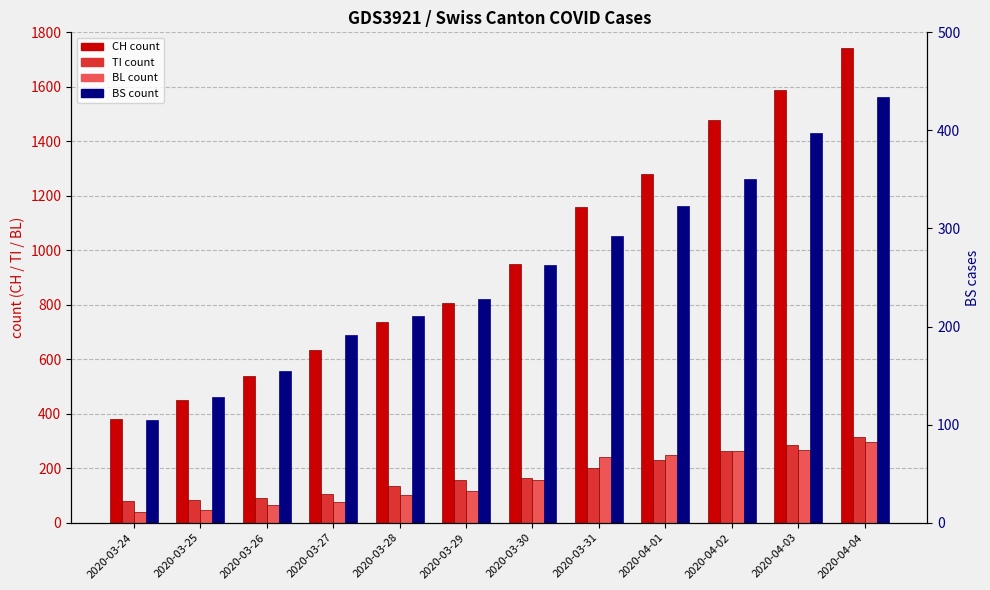

Reading right to left, what are all the values shown in this chart?

CH: 2020-04-04=1742	2020-04-03=1588	2020-04-02=1480	2020-04-01=1279	2020-03-31=1160	2020-03-30=948	2020-03-29=806	2020-03-28=736	2020-03-27=634	2020-03-26=540	2020-03-25=449	2020-03-24=380
TI: 2020-04-04=314	2020-04-03=287	2020-04-02=263	2020-04-01=229	2020-03-31=202	2020-03-30=165	2020-03-29=155	2020-03-28=136	2020-03-27=107	2020-03-26=91	2020-03-25=85	2020-03-24=80
BL: 2020-04-04=298	2020-04-03=266	2020-04-02=262	2020-04-01=249	2020-03-31=242	2020-03-30=158	2020-03-29=115	2020-03-28=100	2020-03-27=76	2020-03-26=65	2020-03-25=46	2020-03-24=40
BS: 2020-04-04=434	2020-04-03=397	2020-04-02=350	2020-04-01=323	2020-03-31=292	2020-03-30=263	2020-03-29=228	2020-03-28=211	2020-03-27=191	2020-03-26=155	2020-03-25=128	2020-03-24=105